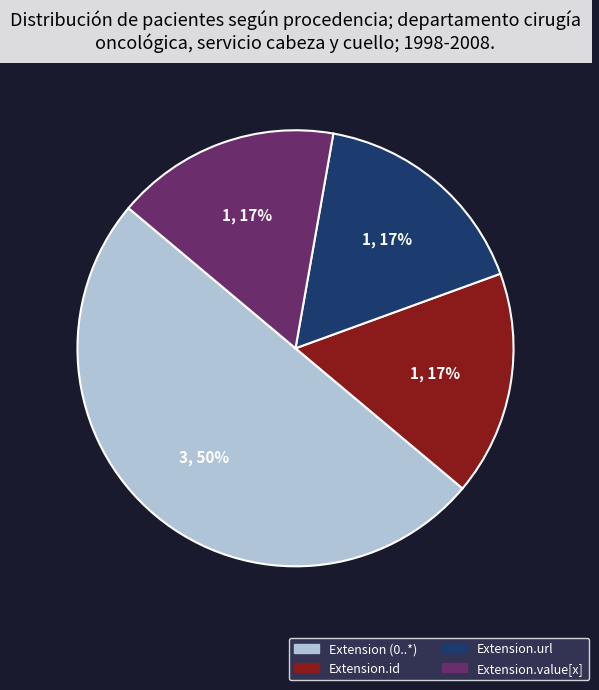

To the nearest percent, what is the difference between the largest and smallest slice percentages?

33%